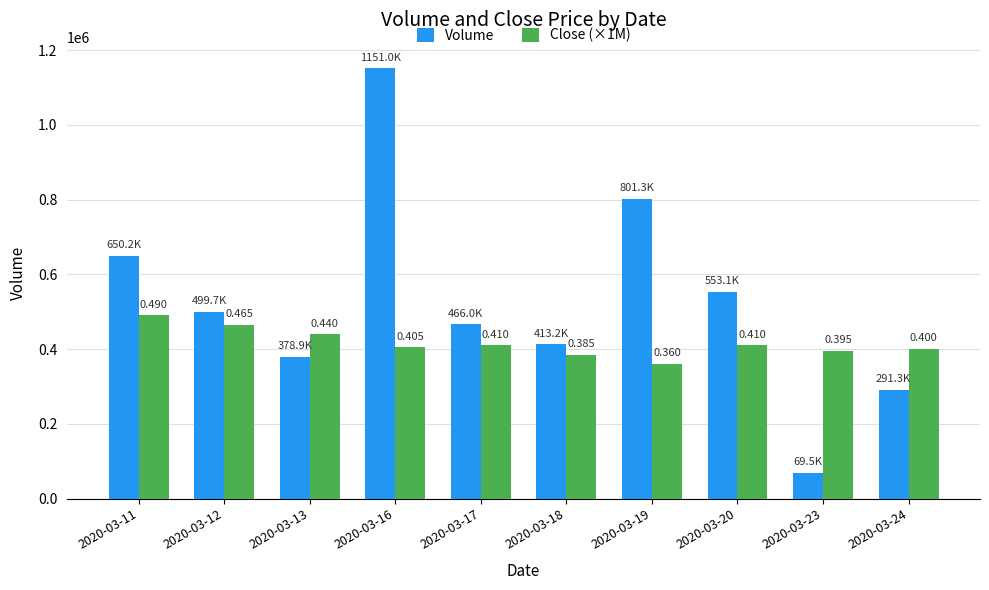

At which label is Volume closest to 610250?

2020-03-11